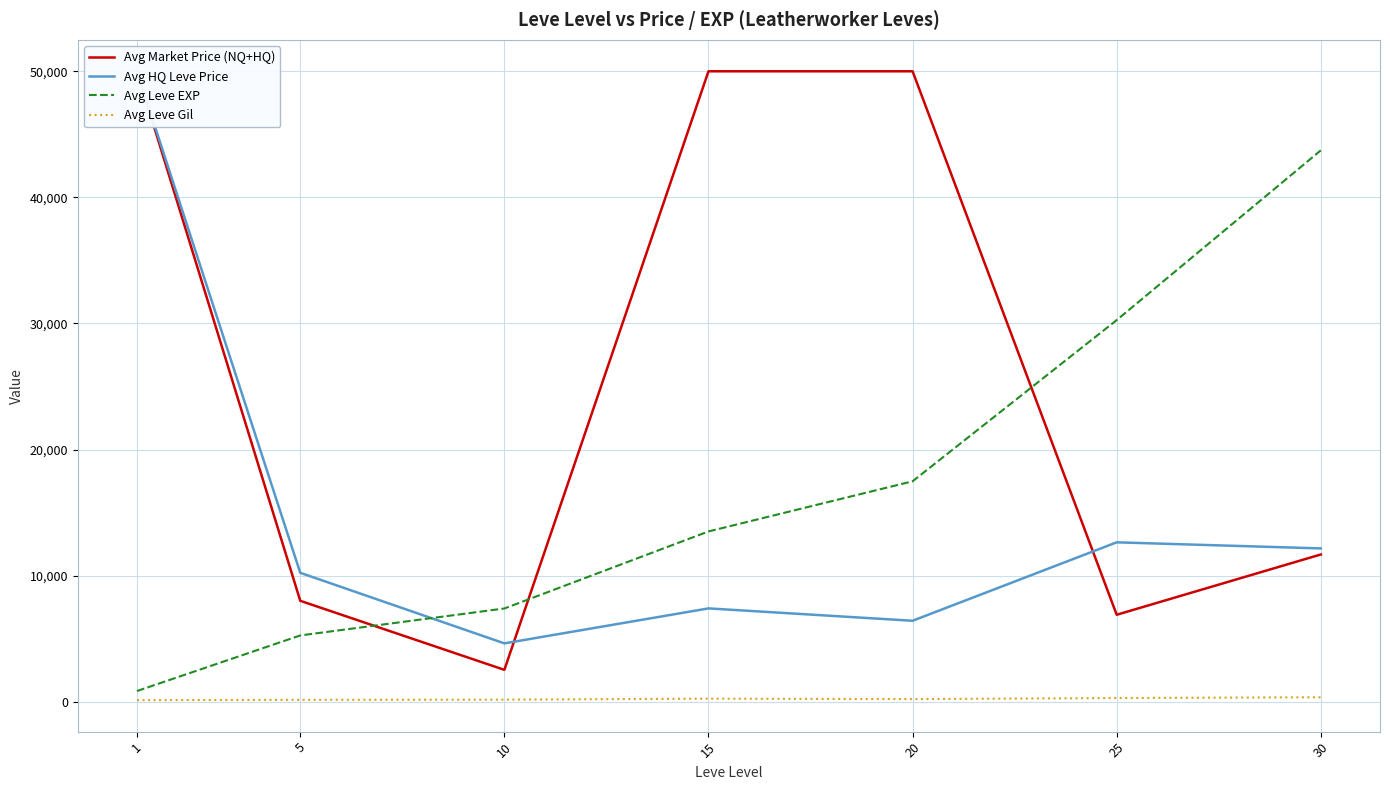

Rank the categories by Avg HQ Leve Price value from highest to lowest.

1, 25, 30, 5, 15, 20, 10